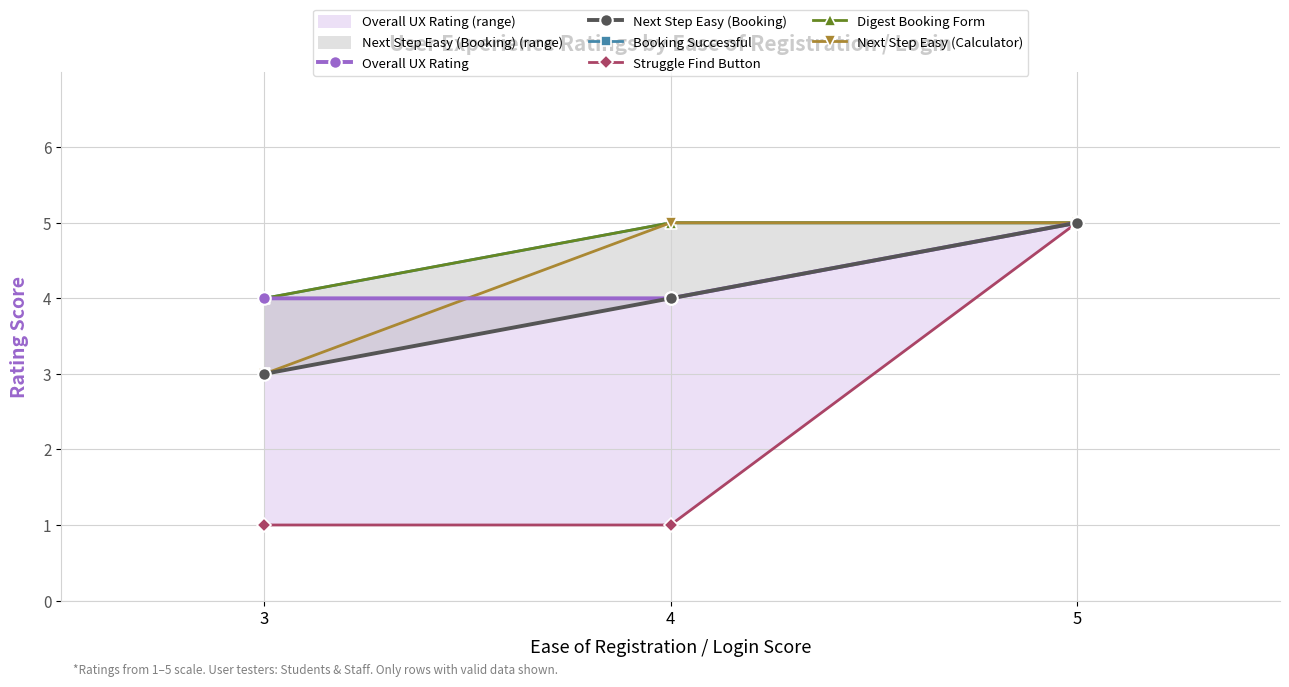

Read the Next Step Easy (Booking) value at 3.

3